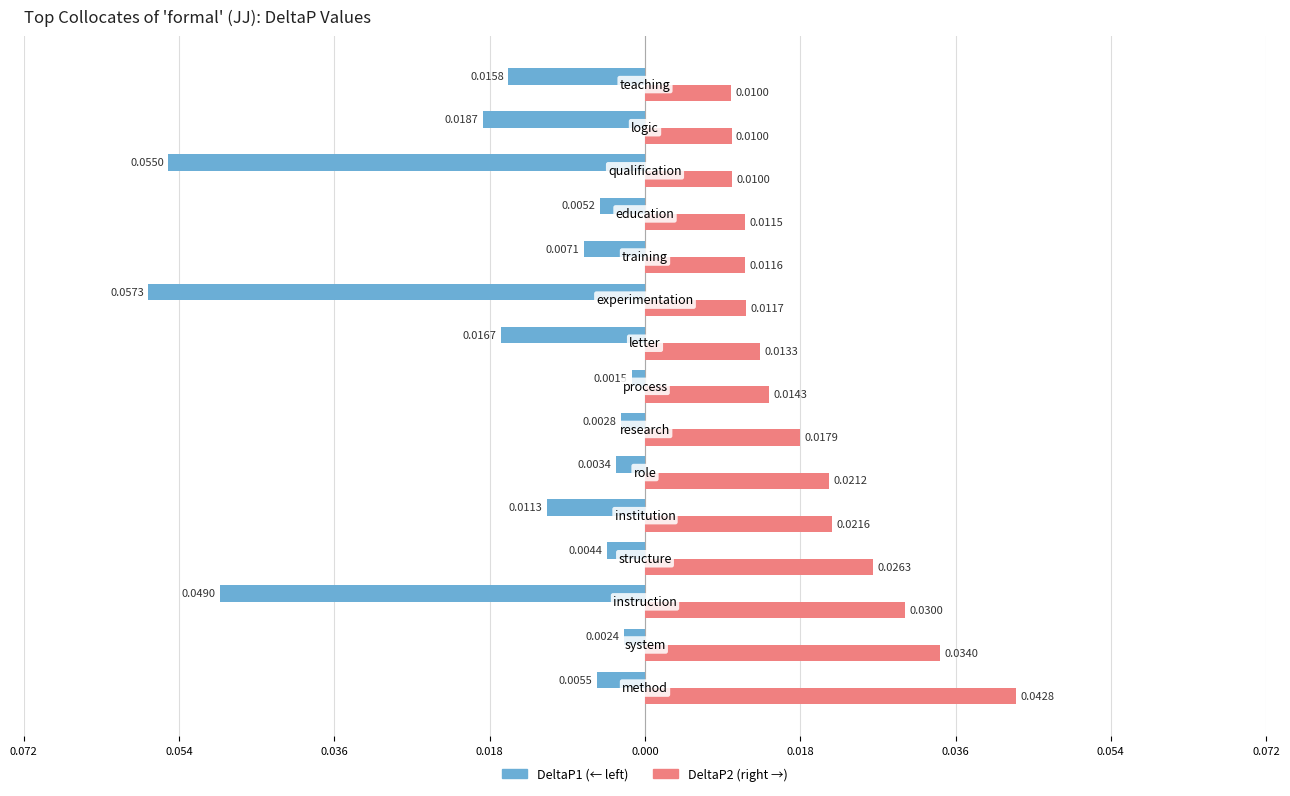

How many bars are there in each group?

2